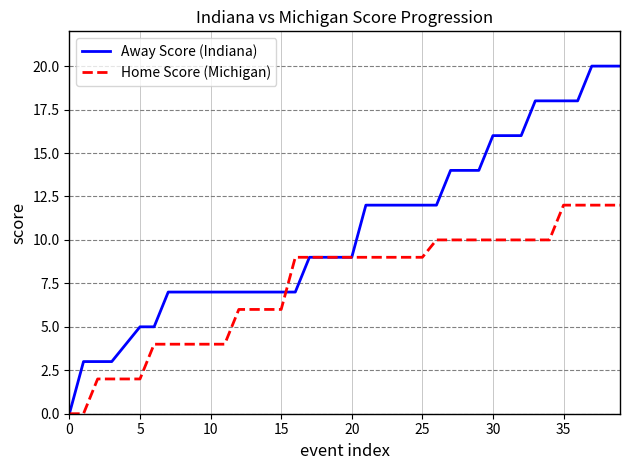

Which series has the largest total across all categories?

Away Score (Indiana)